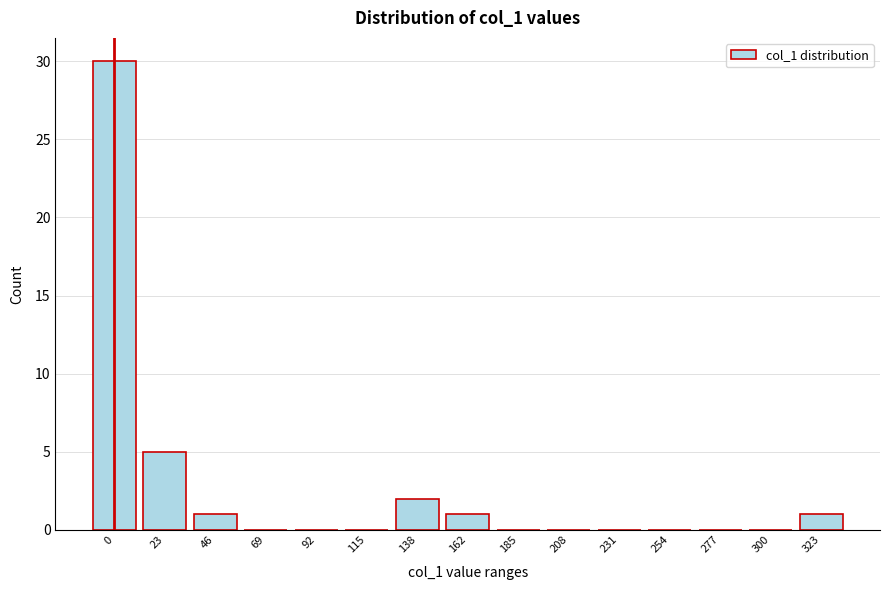

Reading left to right, list all the values displayed in this chart.

0=30	23=5	46=1	69=0	92=0	115=0	138=2	162=1	185=0	208=0	231=0	254=0	277=0	300=0	323=1